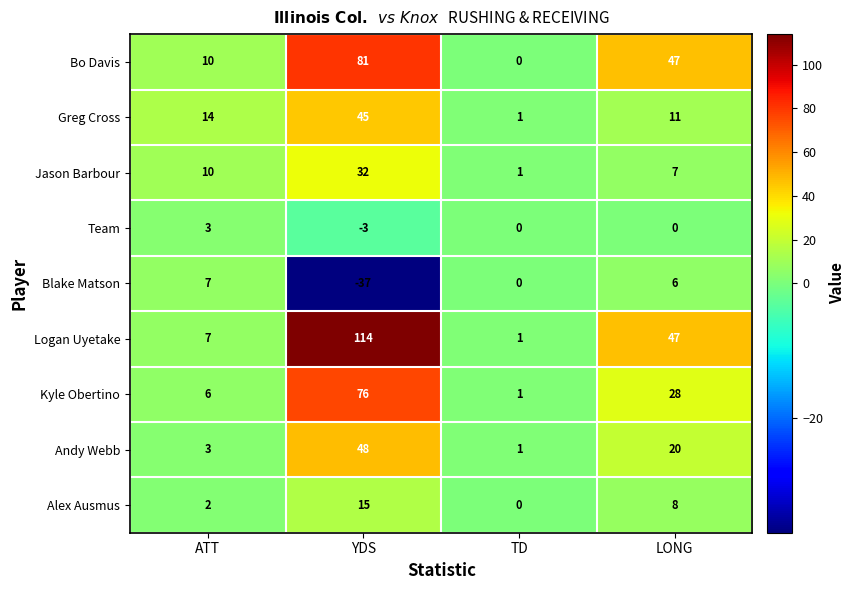

What is the highest value of the Logan Uyetake series?

114